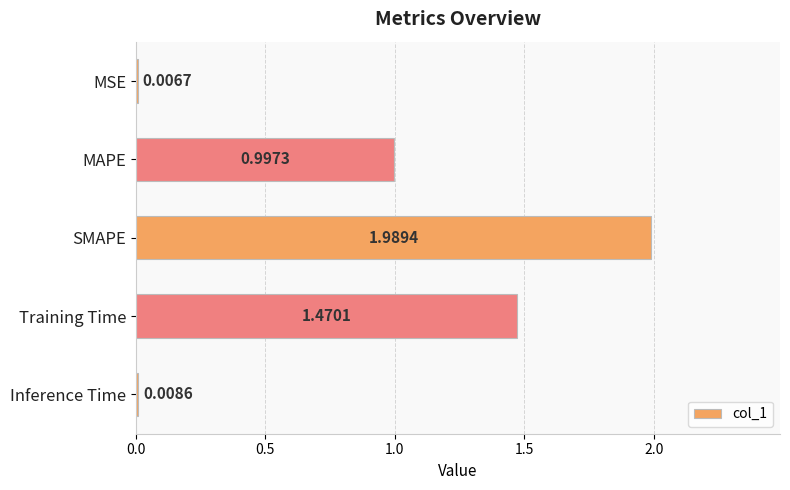

Between MSE and SMAPE, which is larger?

SMAPE